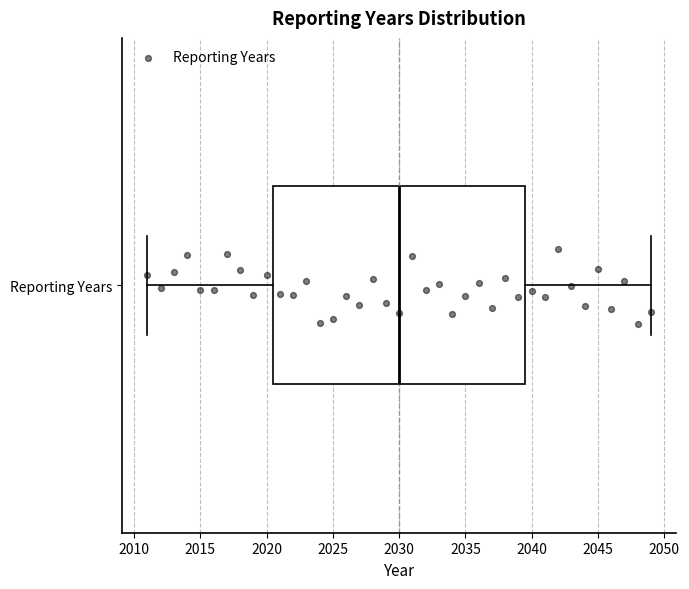

Read this box plot against the x-axis: the position of the median line, the range covered by the box, and the ends of both whiskers. The values are not printed on the chart, so give them approximately, as read against the axis.

median 2030.0, box 2020.5 to 2039.5, whiskers 2011.0 to 2049.0